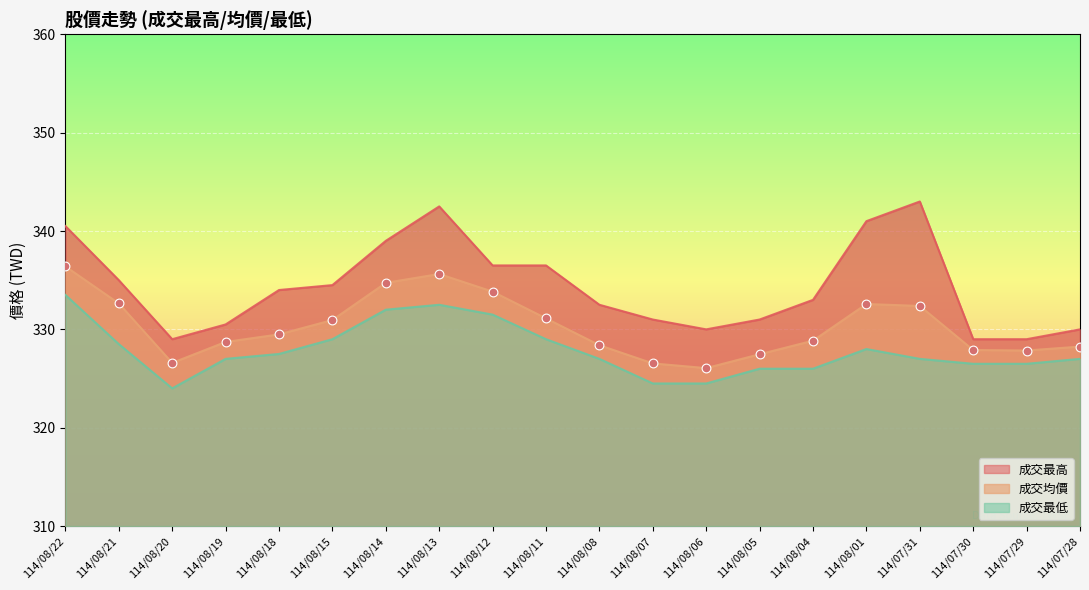

Which series has the largest total across all categories?

成交最高